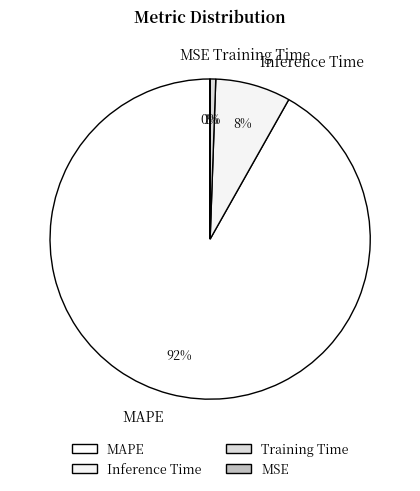

What is the largest slice in the pie chart?

MAPE